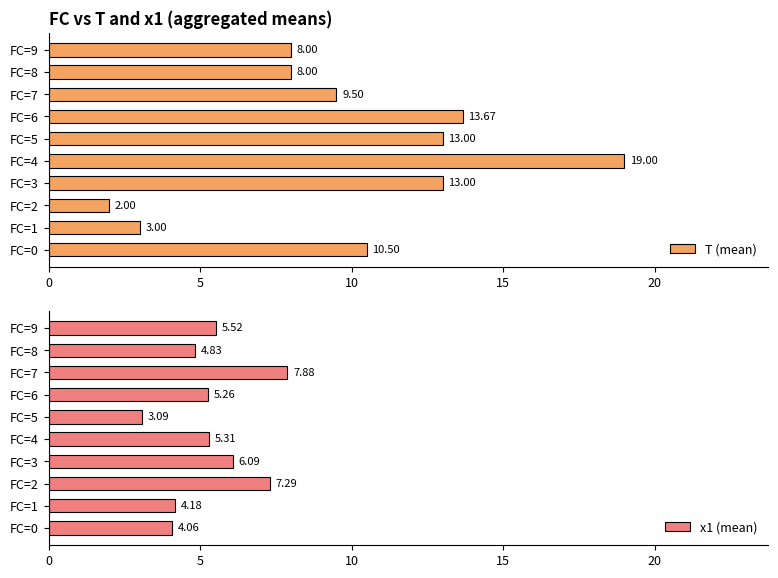

What is the greatest value displayed?

19.0